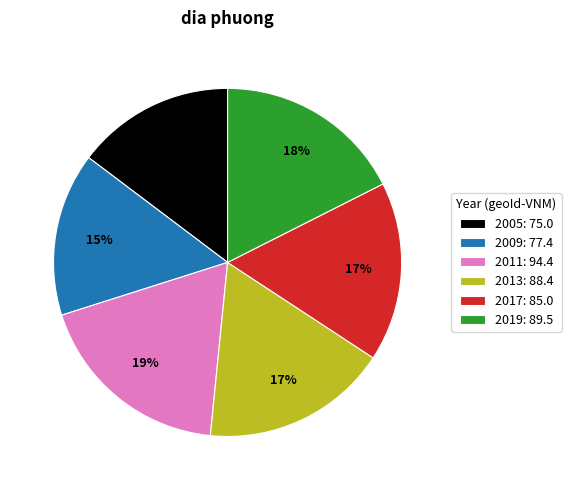

The 2011 slice represents 11% of the pie. True or false?

False